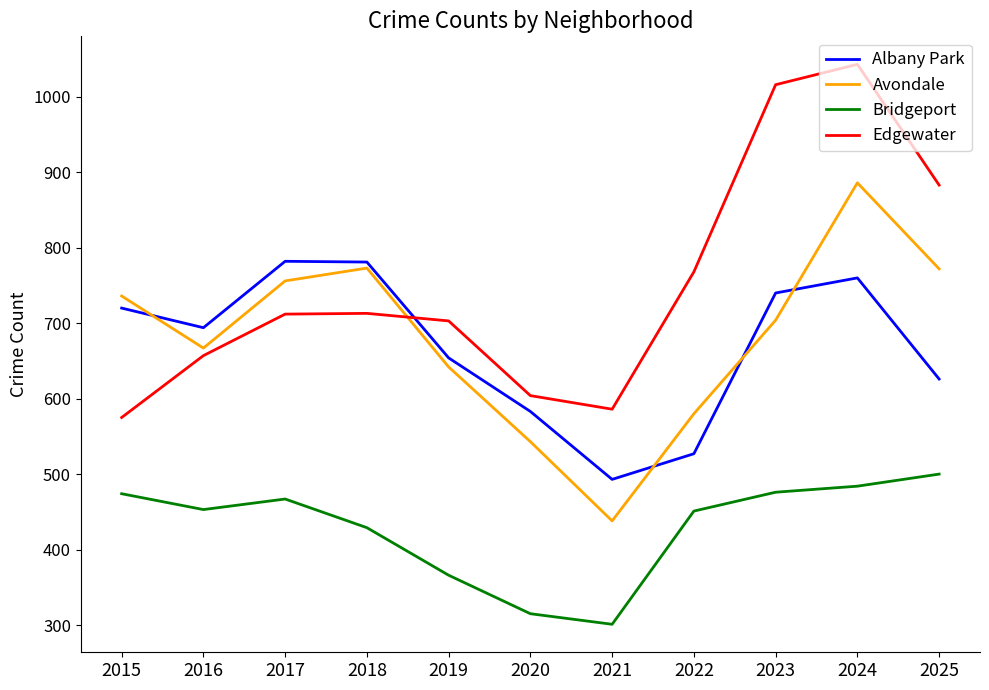

Read the Albany Park value at 2018, to the nearest 5.

780